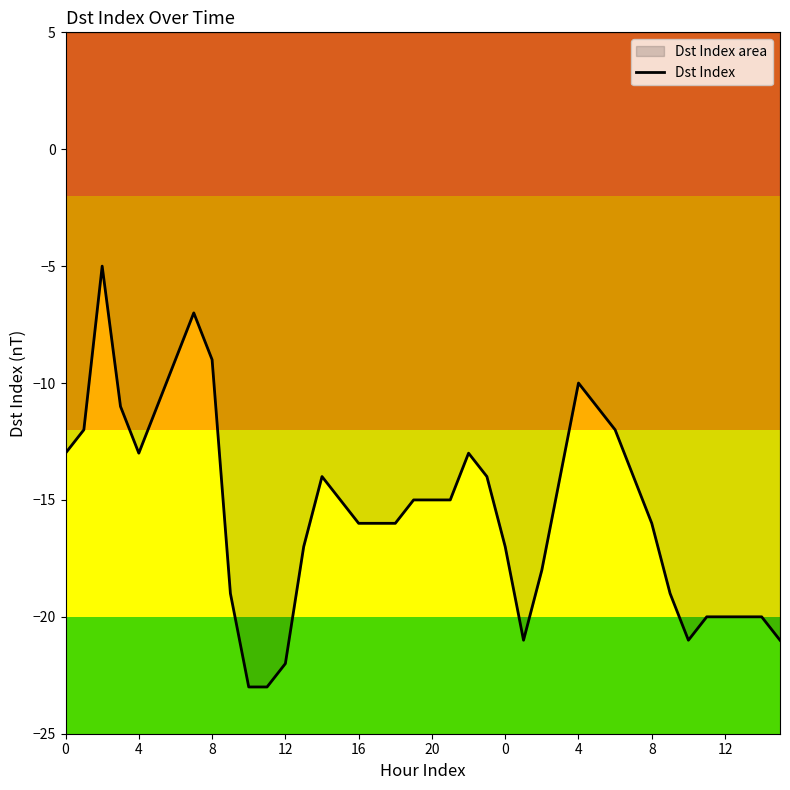

What is the sum of the values at 13 and 4?

-29